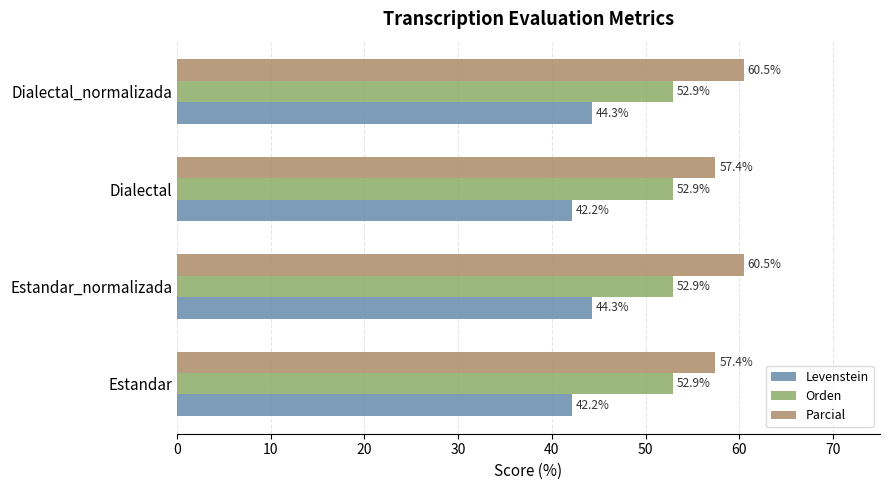

What is the minimum value for Levenstein?

42.2